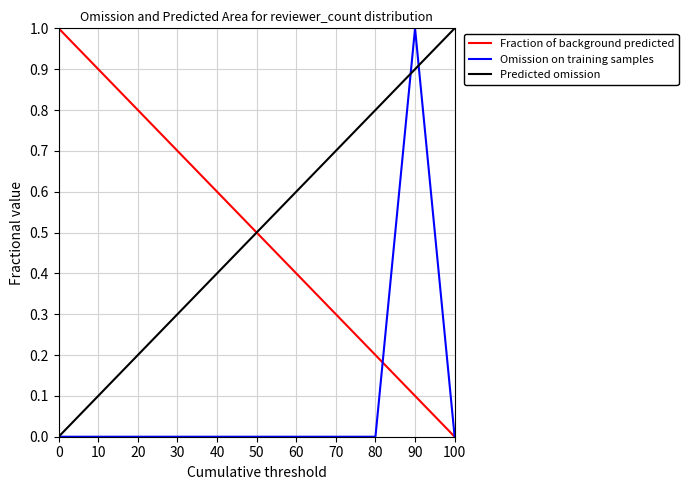

Count the number of data series in this chart.

3